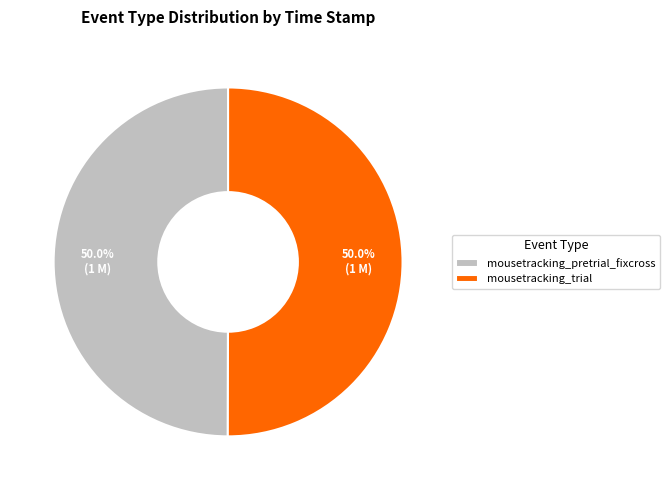

Combined, what portion of the pie is mousetracking_pretrial_fixcross and mousetracking_trial?

100.0%